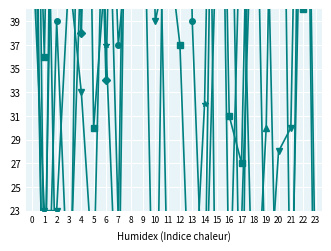

Is this an area chart (filled region under the line)?

No